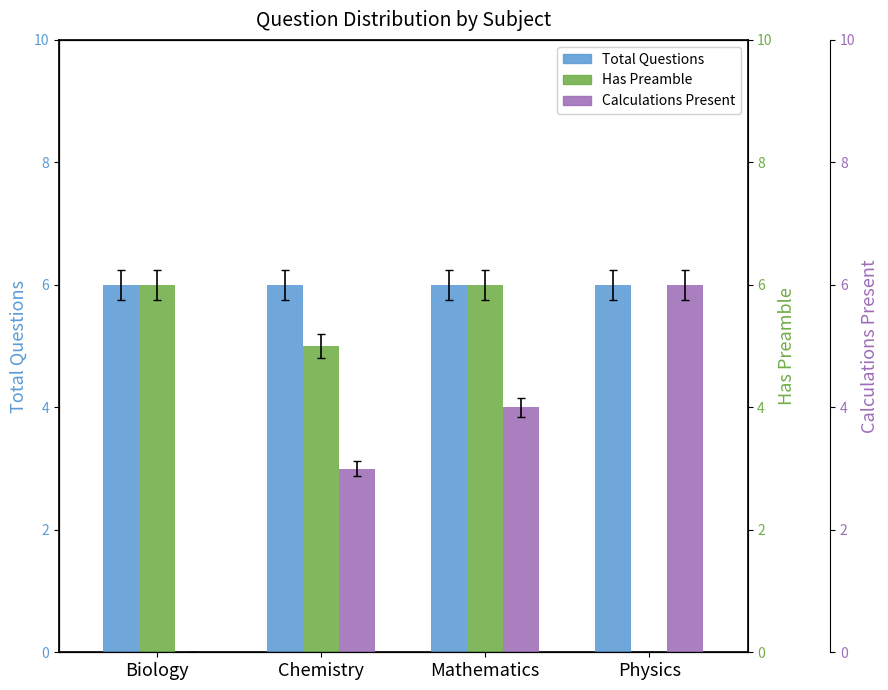

What is the sum of the Total Questions values at Biology and Chemistry?

12